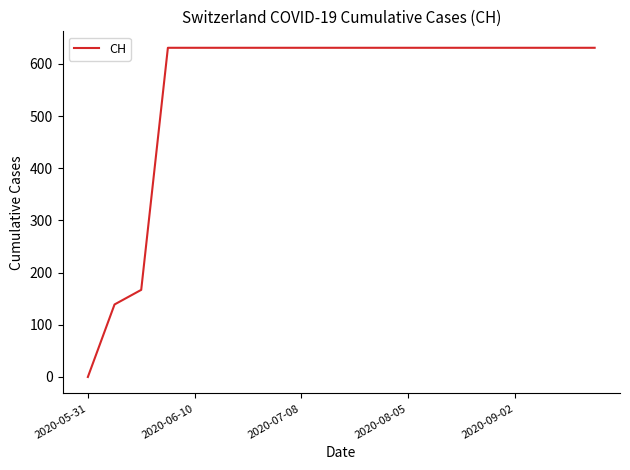

What is the maximum value shown in the chart?

631